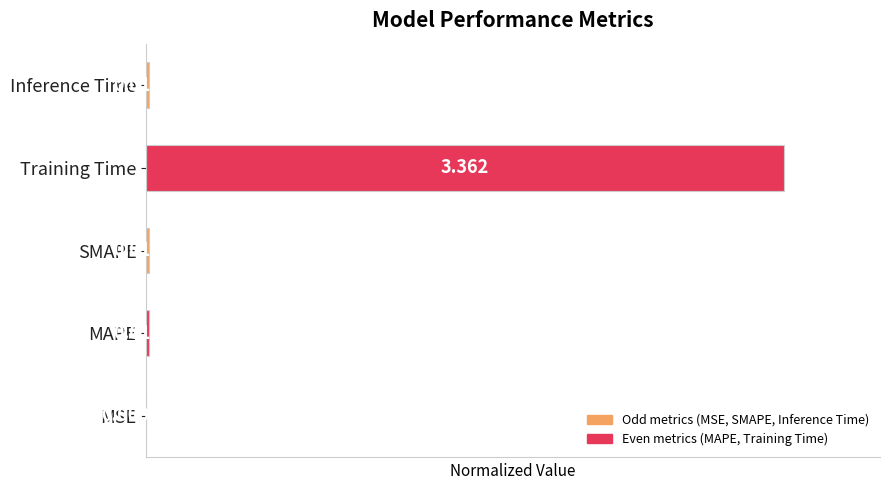

What is the average value?

0.2